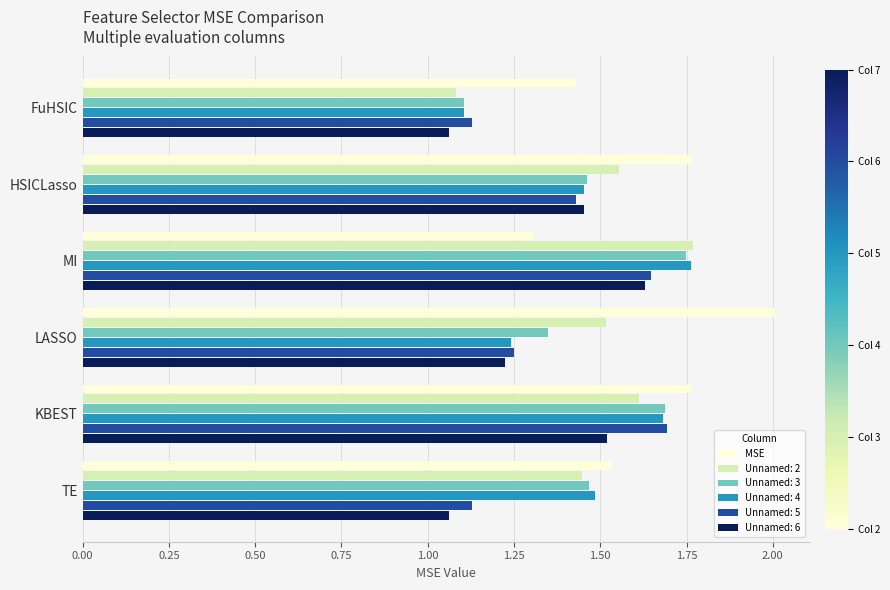

Is it true that Unnamed: 5 equals 1.7 at LASSO?

False